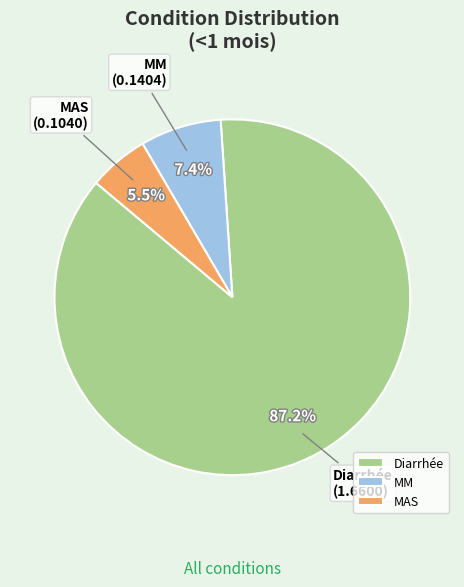

Rank the categories by value from lowest to highest.

MAS, MM, Diarrhée